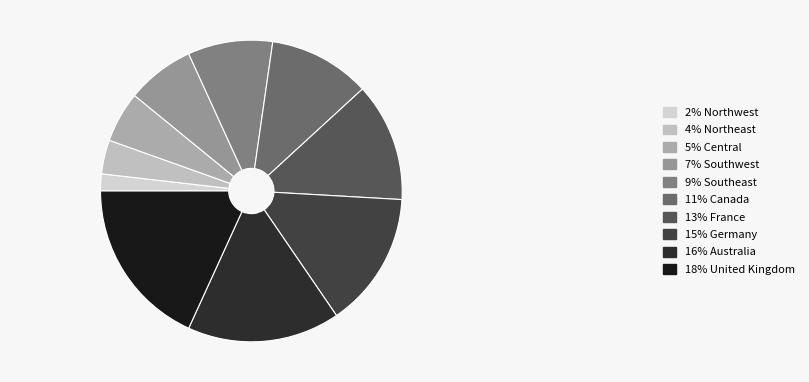

How many slices are in this pie chart?

10